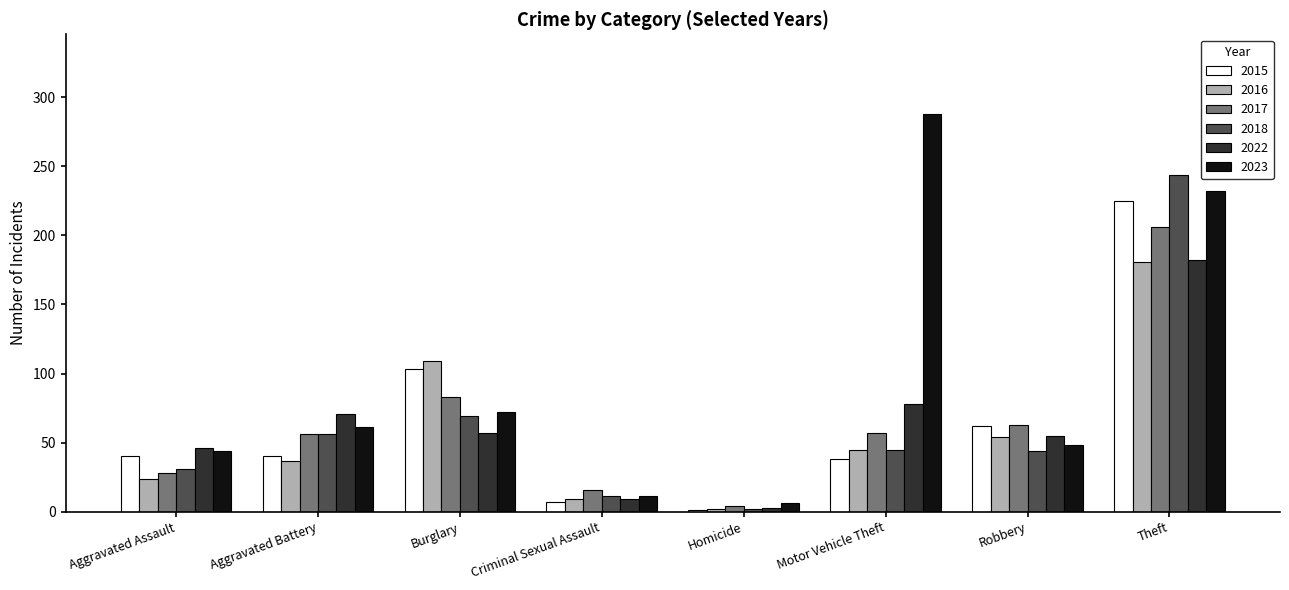

The value of 2023 at Theft is 232. True or false?

True